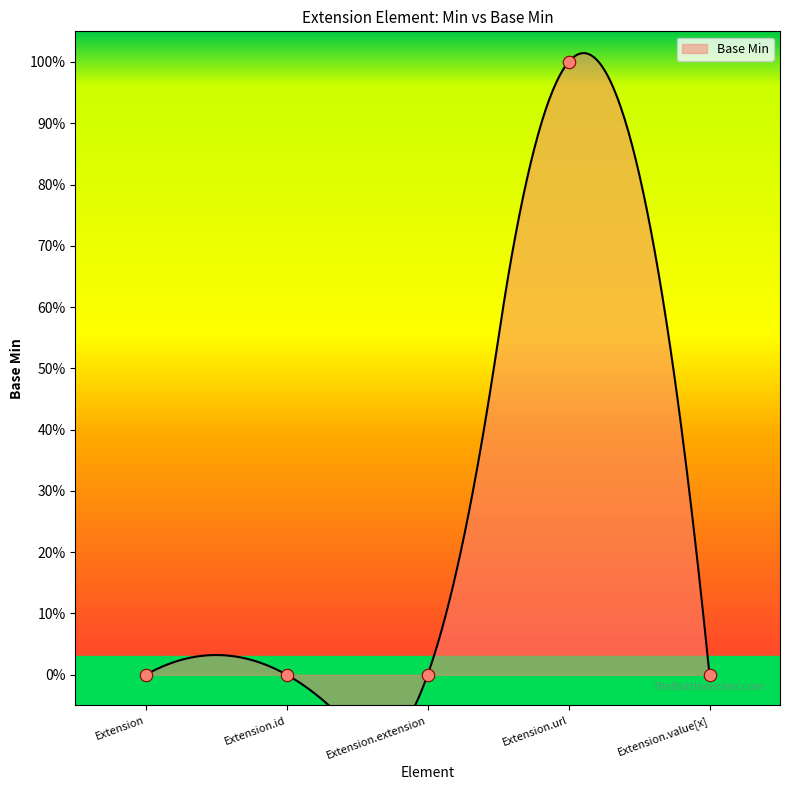

Between Extension.url and Extension.id, which is larger?

Extension.url